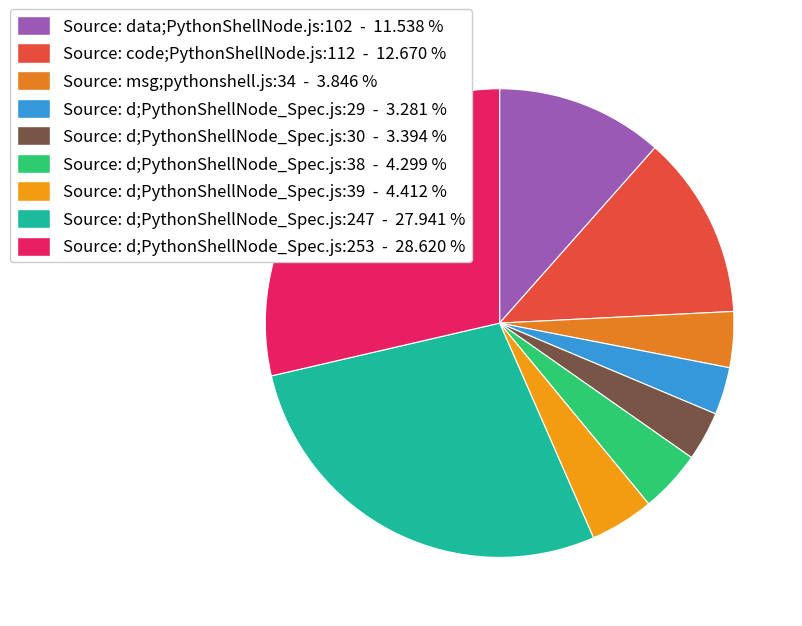

Combined, do Source: msg;pythonshell.js:34 and Source: d;PythonShellNode_Spec.js:30 account for over 50%?

No